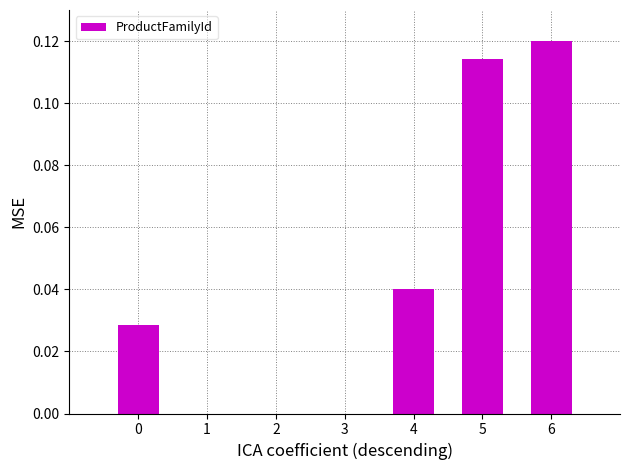

True or false: the data shows -0.1 at 1.

False